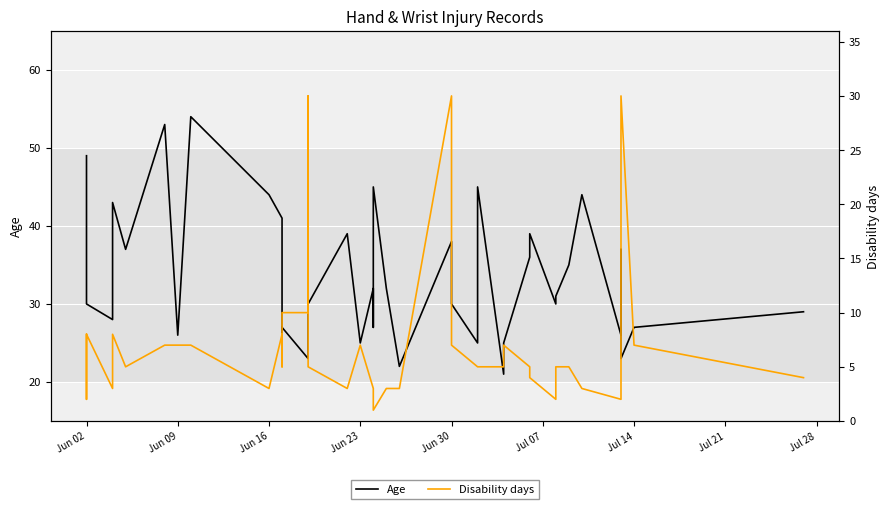

What is the average value of the Disability days series?

7